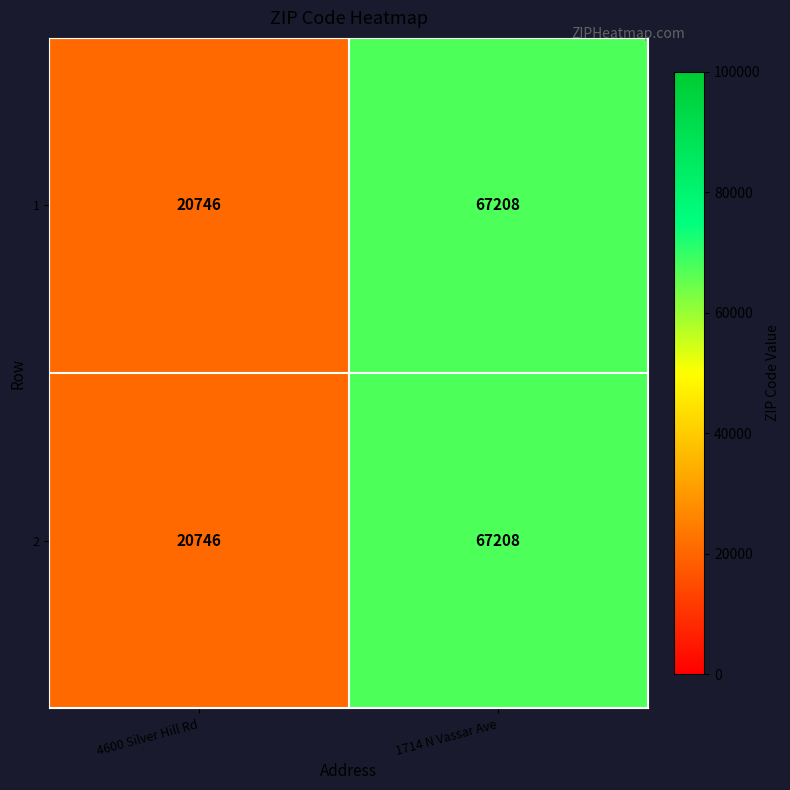

Where is 1 nearest to the value 43977?

4600 Silver Hill Rd